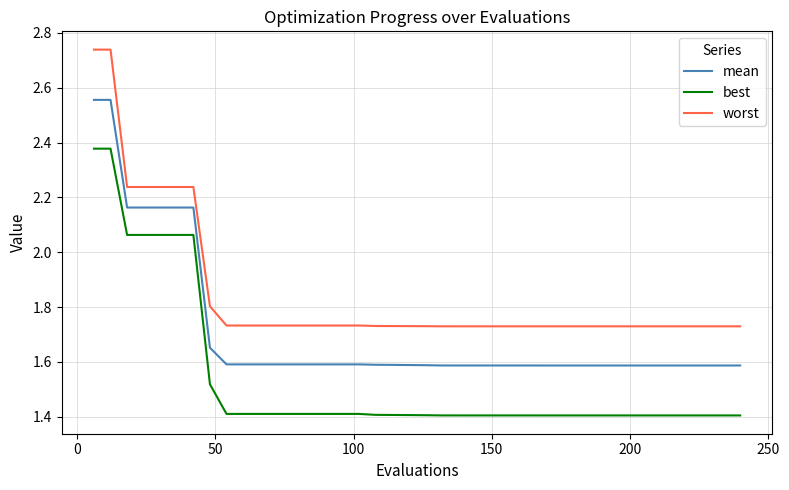

Which series has the largest total across all categories?

worst